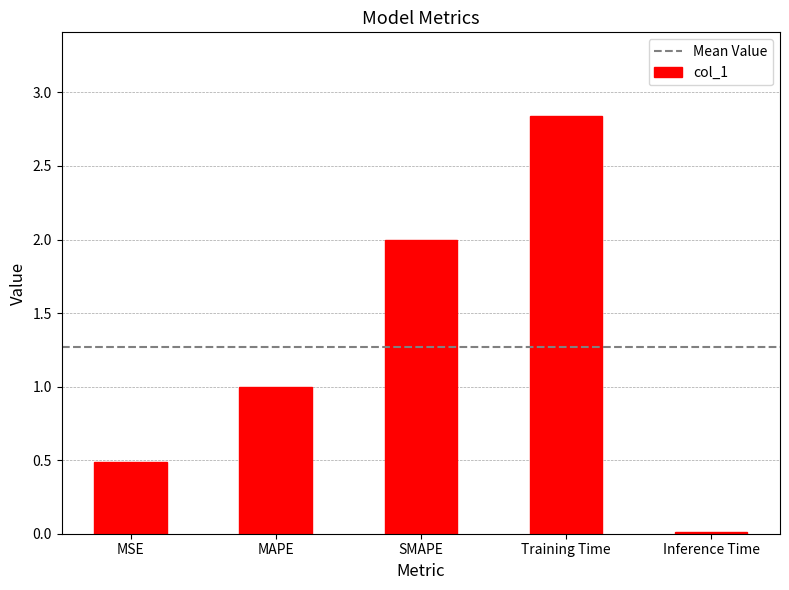

Are the bars grouped side by side (vs. stacked)?

No